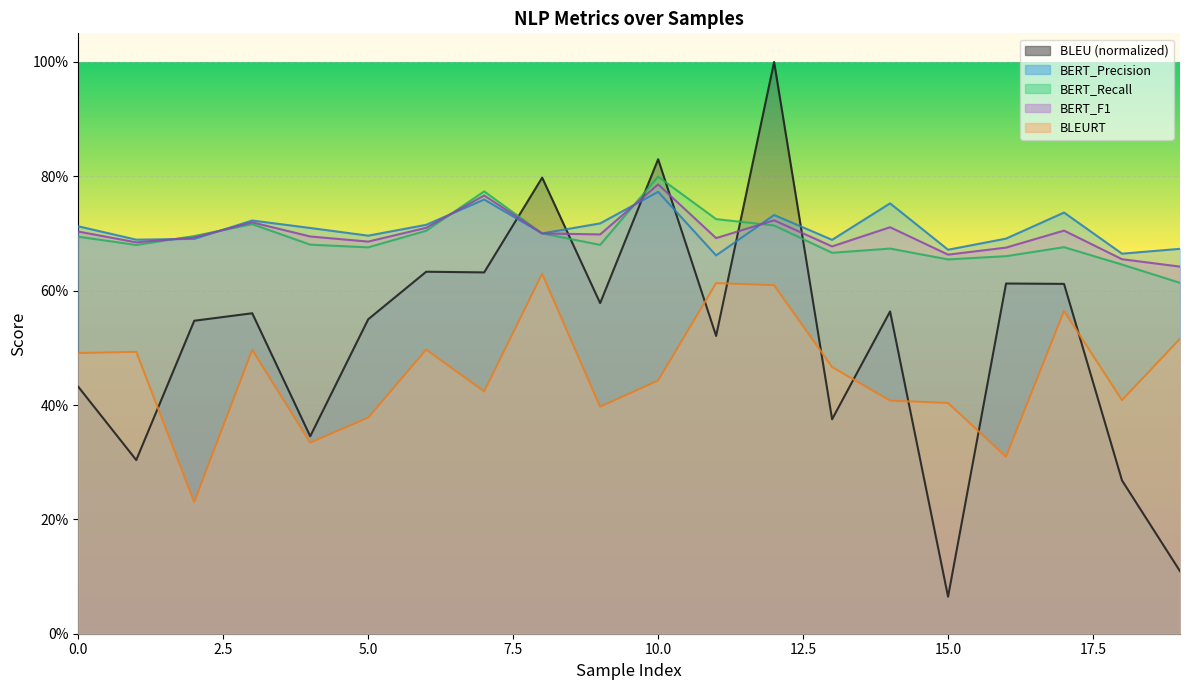

How many lines are shown in the chart?

5